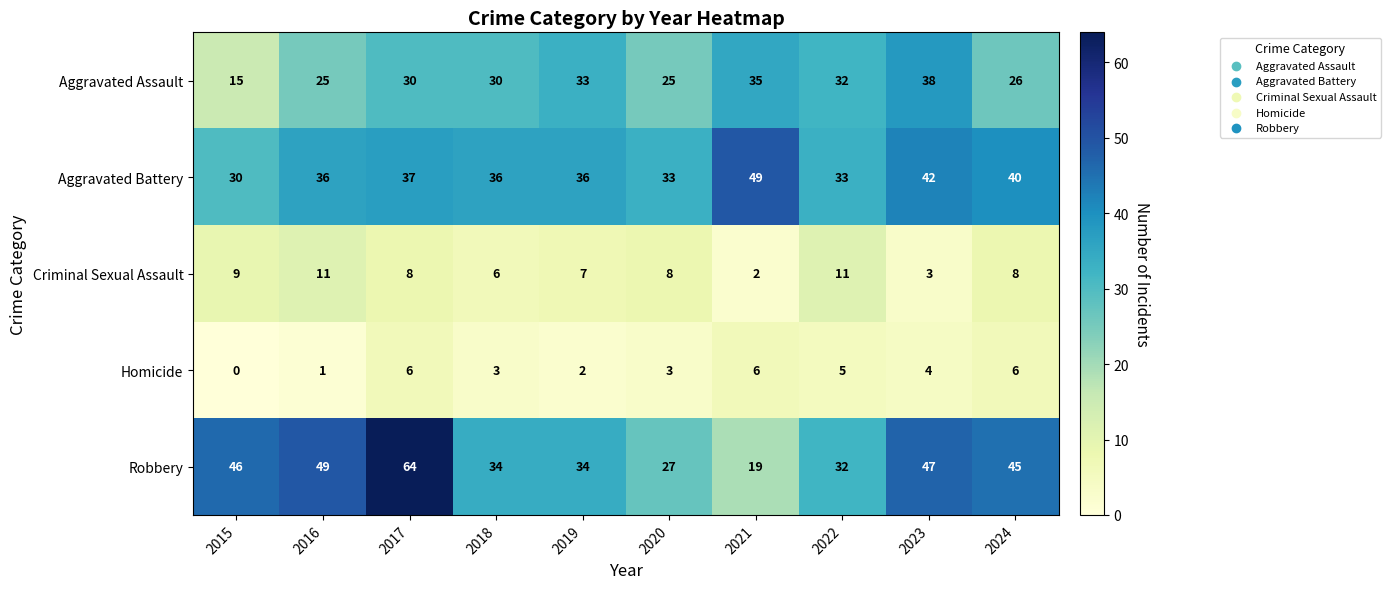

What is the spread (max minus min) of values at 2020?

30